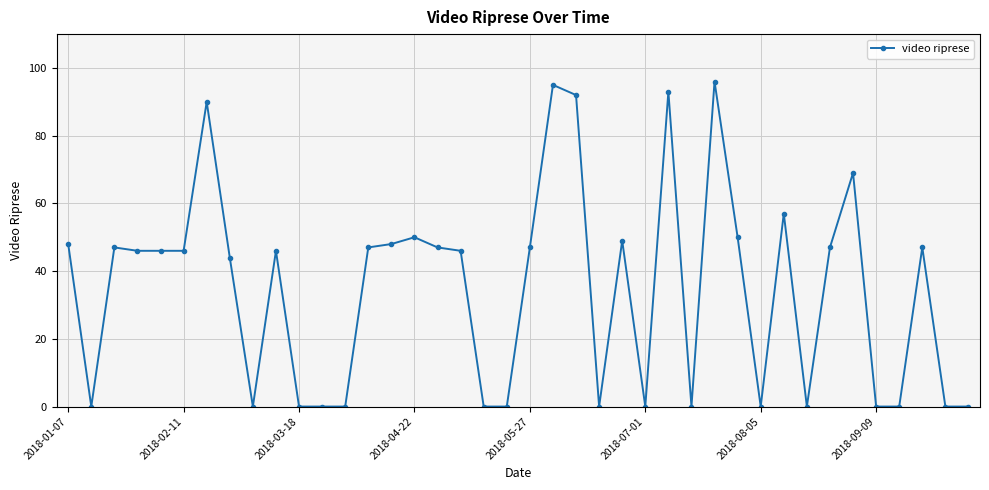

What is the value of the 3rd point from the left?

47